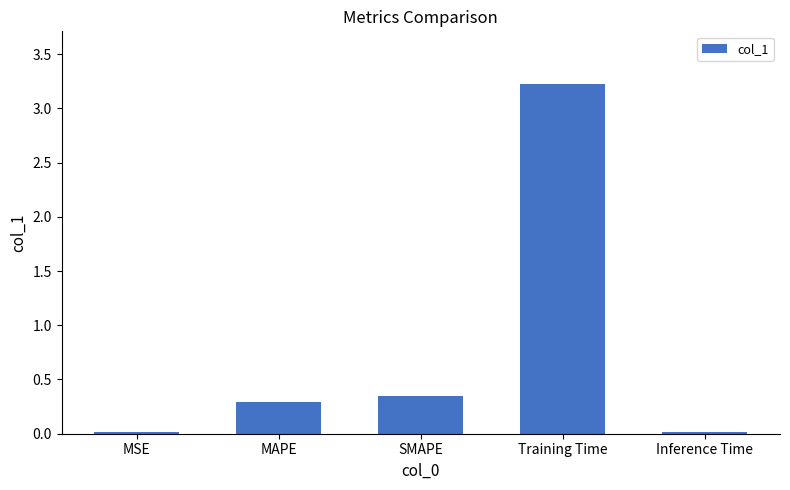

What is the average value?

0.8